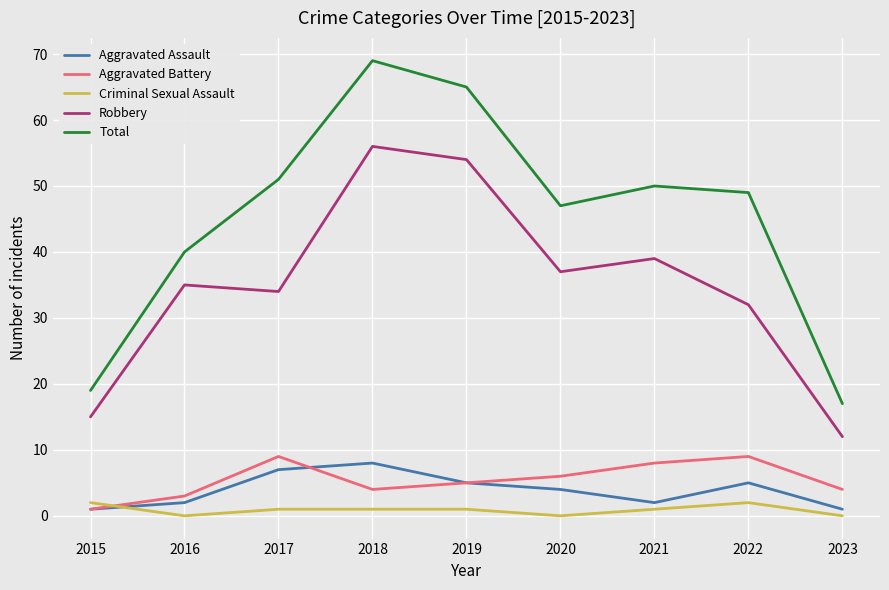

What is the spread (max minus min) of values at 2016?

40